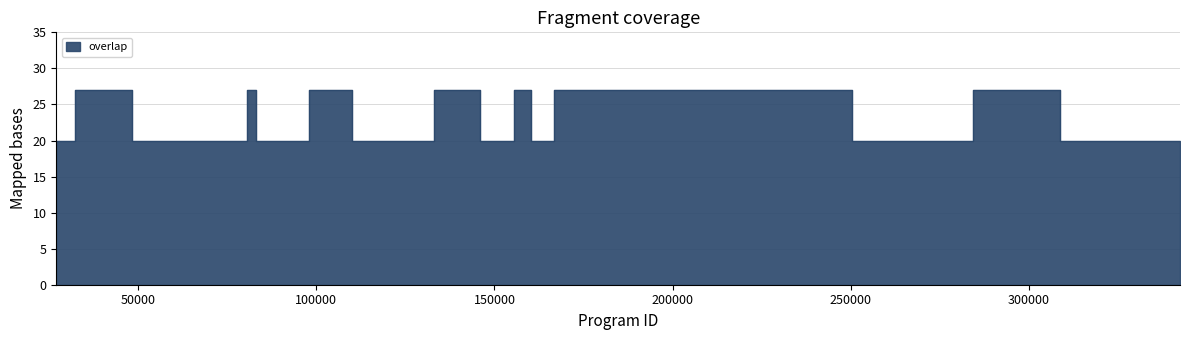

What position from the right is 109922?

11